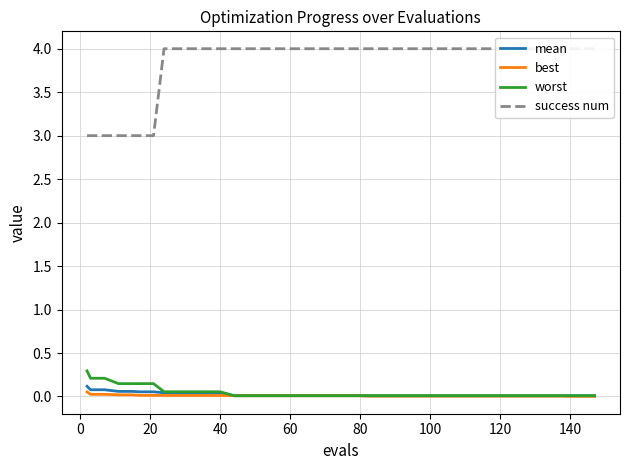

Is this an area chart (filled region under the line)?

No